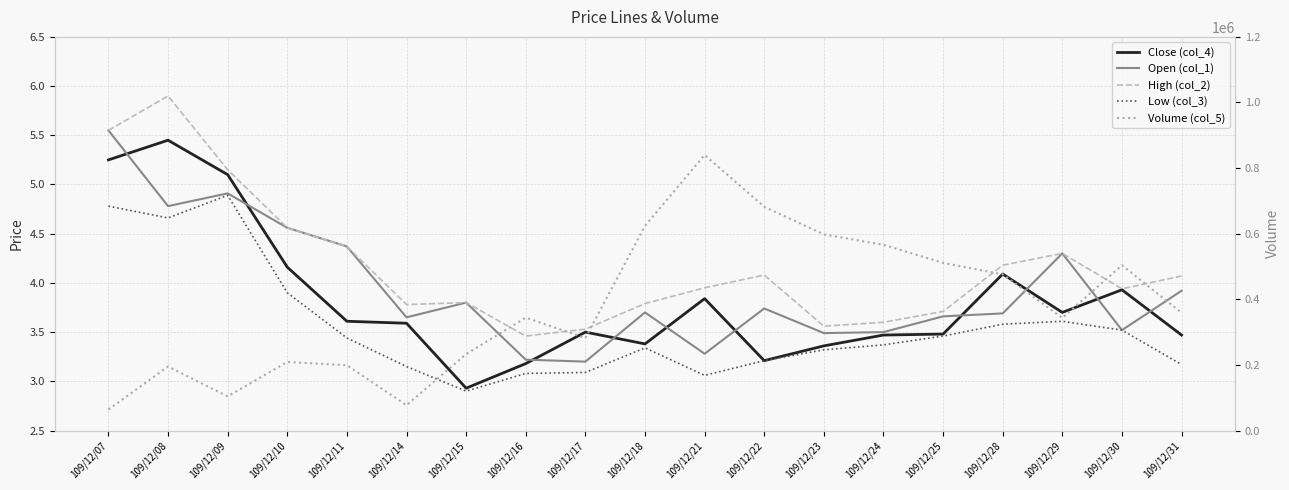

What is the value of the Close (col_4) point at the 11th from the left?

3.8